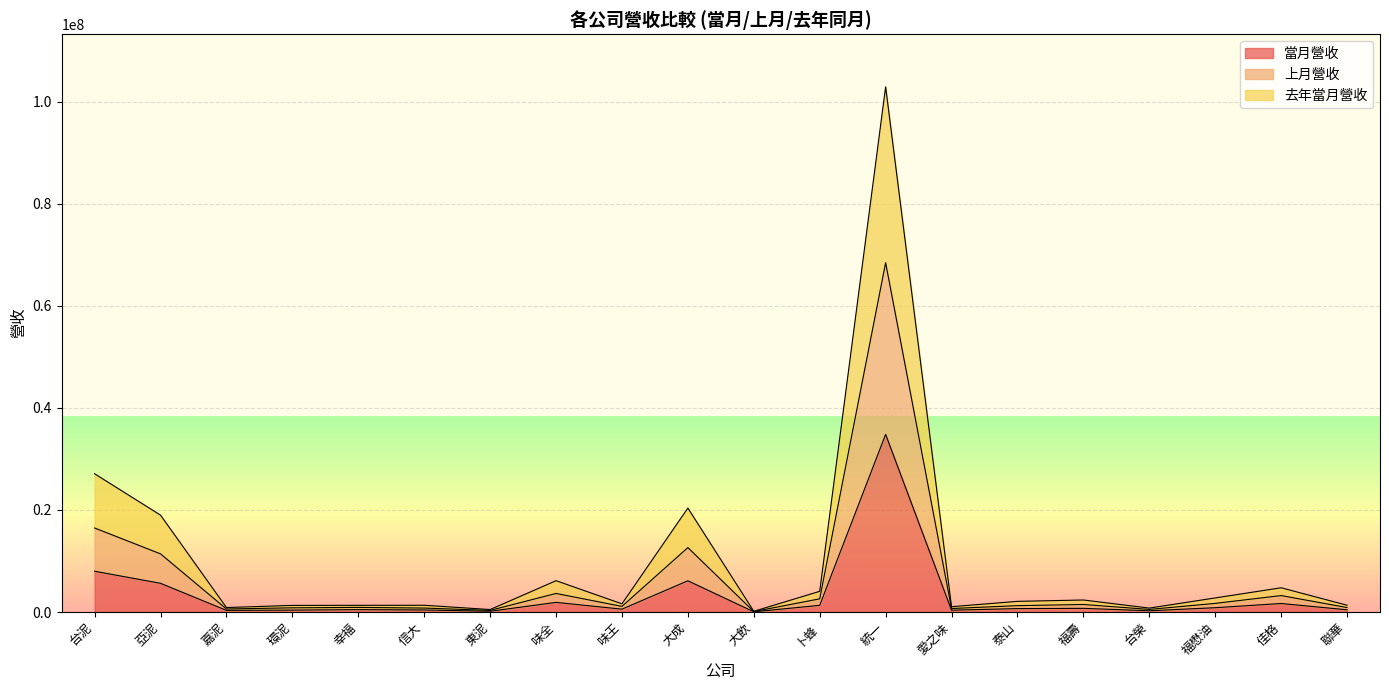

Rank the categories by 當月營收 value from lowest to highest.

大飲, 東泥, 台榮, 嘉泥, 愛之味, 環泥, 信大, 聯華, 幸福, 味王, 泰山, 福壽, 福懋油, 卜蜂, 佳格, 味全, 亞泥, 大成, 台泥, 統一